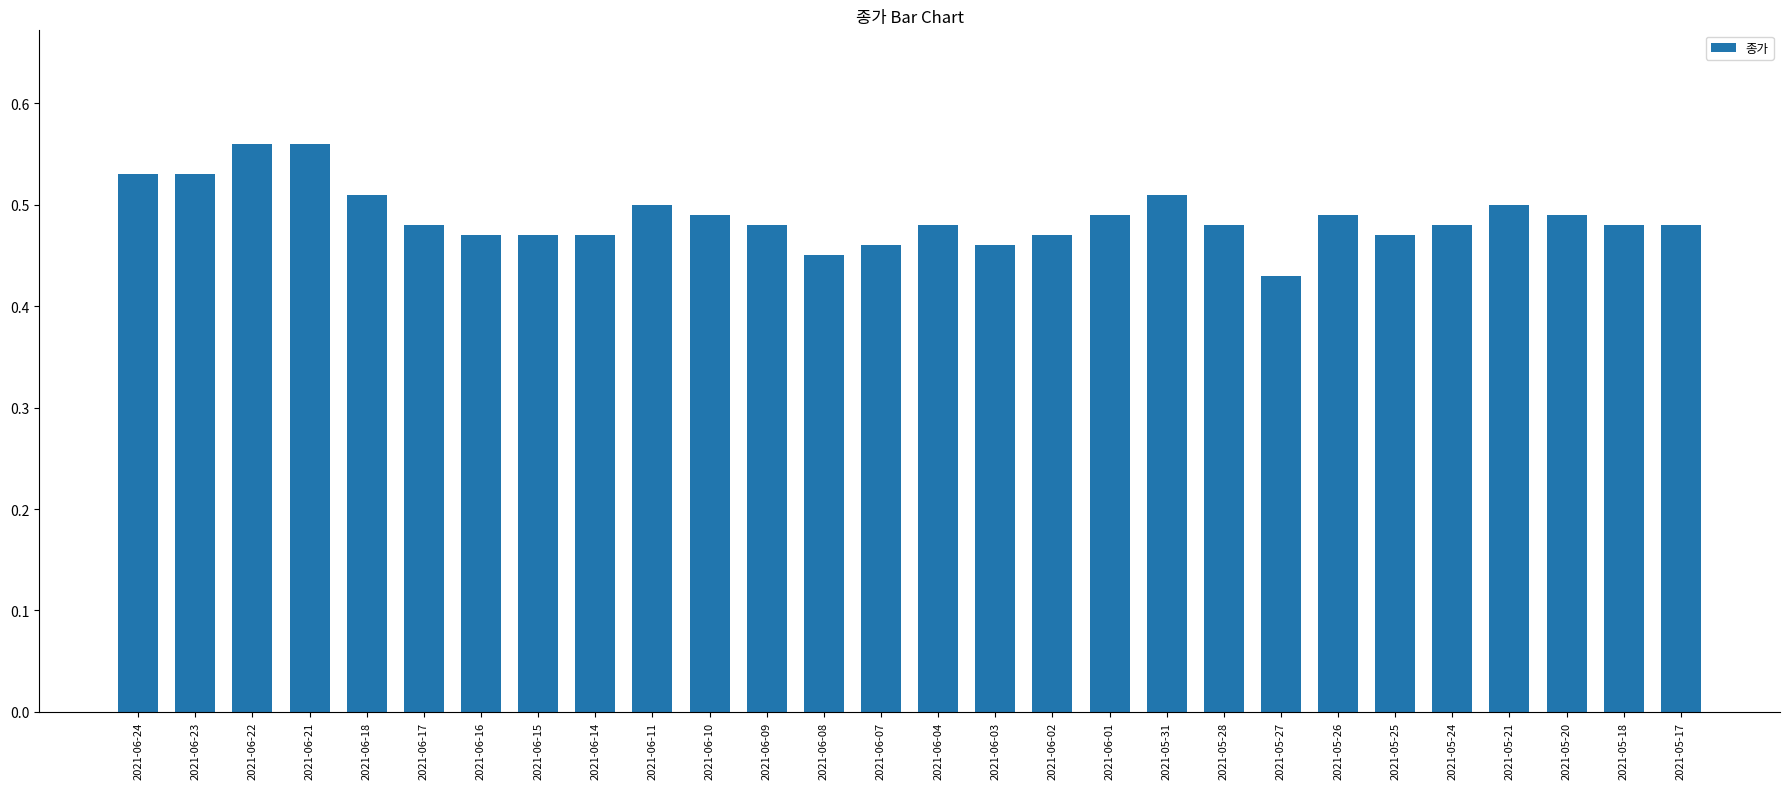

The value at 2021-05-24 is 0.5. True or false?

True